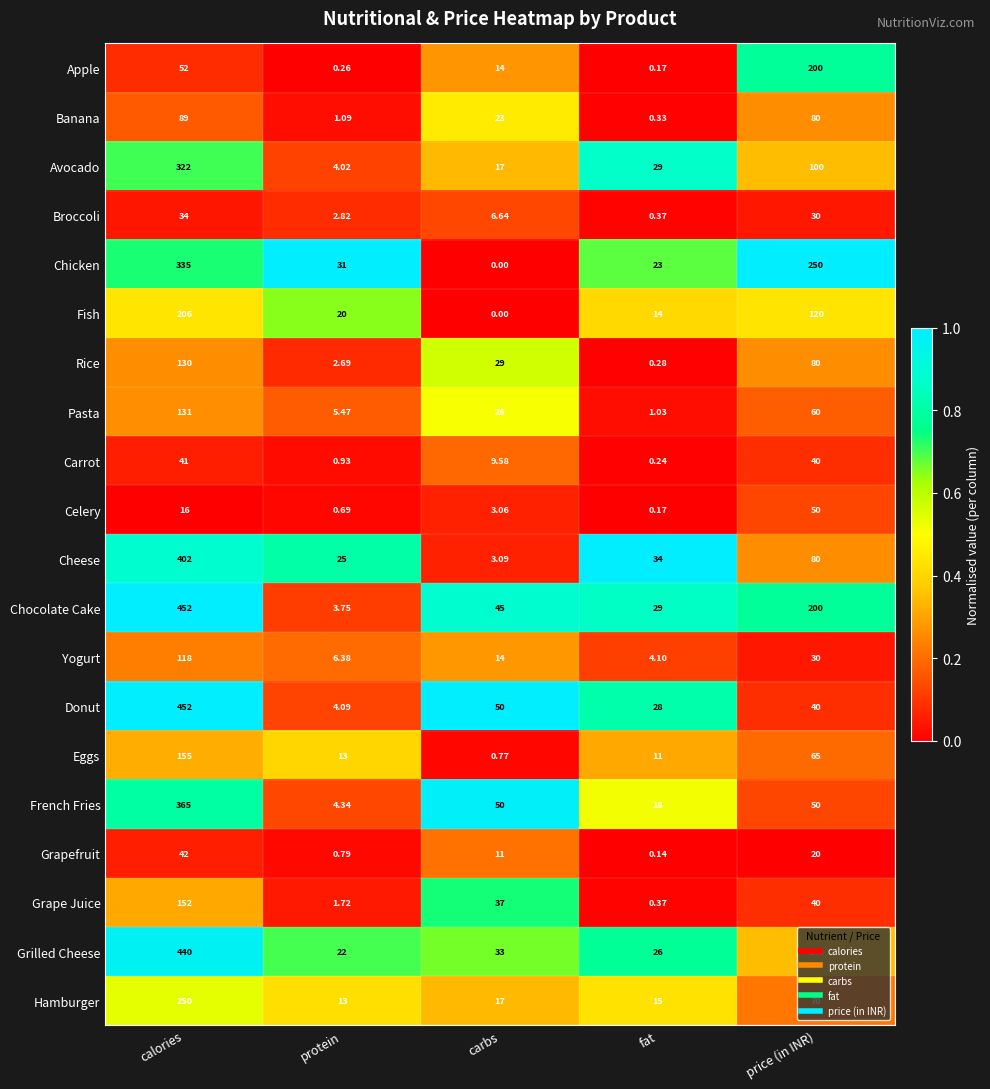

Between carbs and fat, which series saw the biggest shift?

Grape Juice